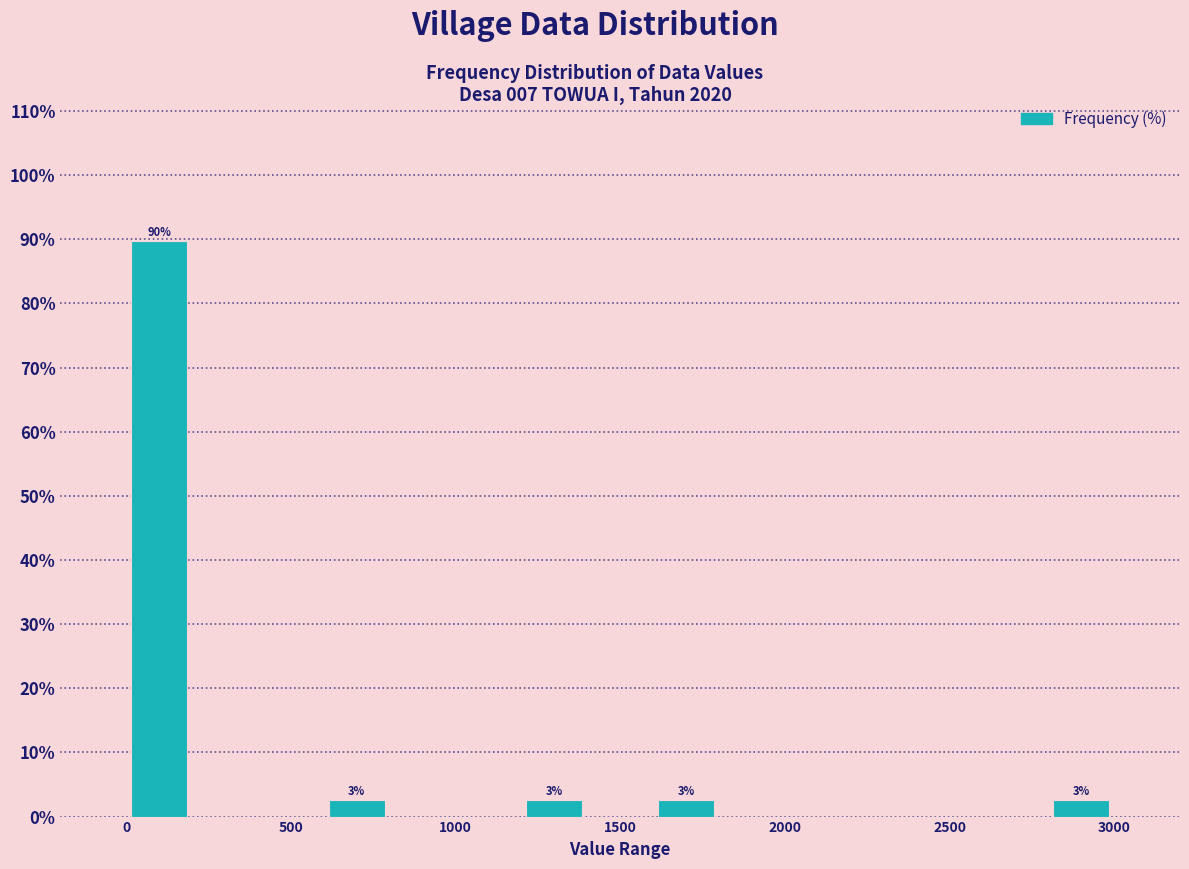

Over which range of the x-axis is the bar tallest?

0 to 200